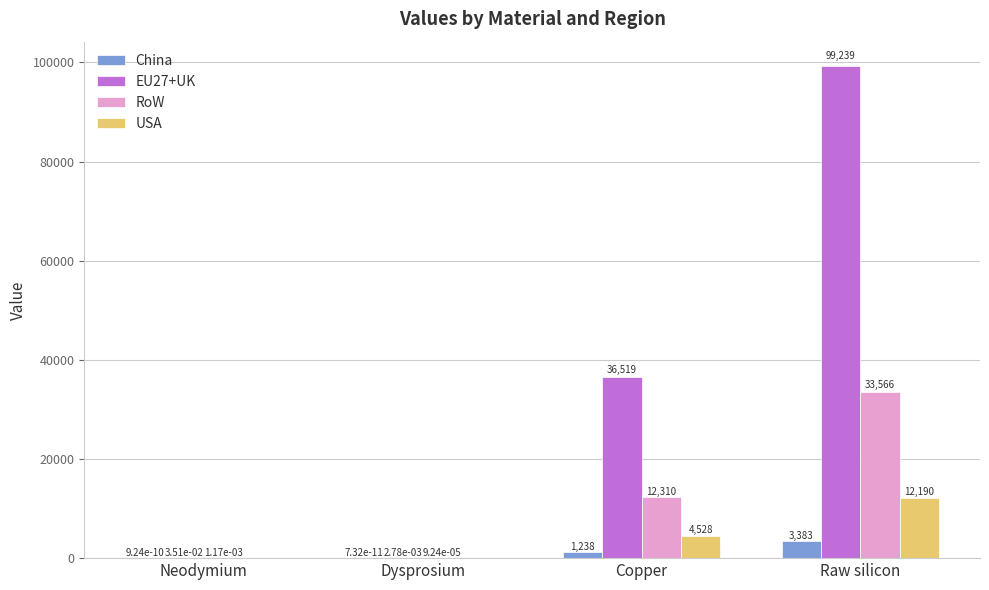

The value of USA at Raw silicon is 17366.6. True or false?

False